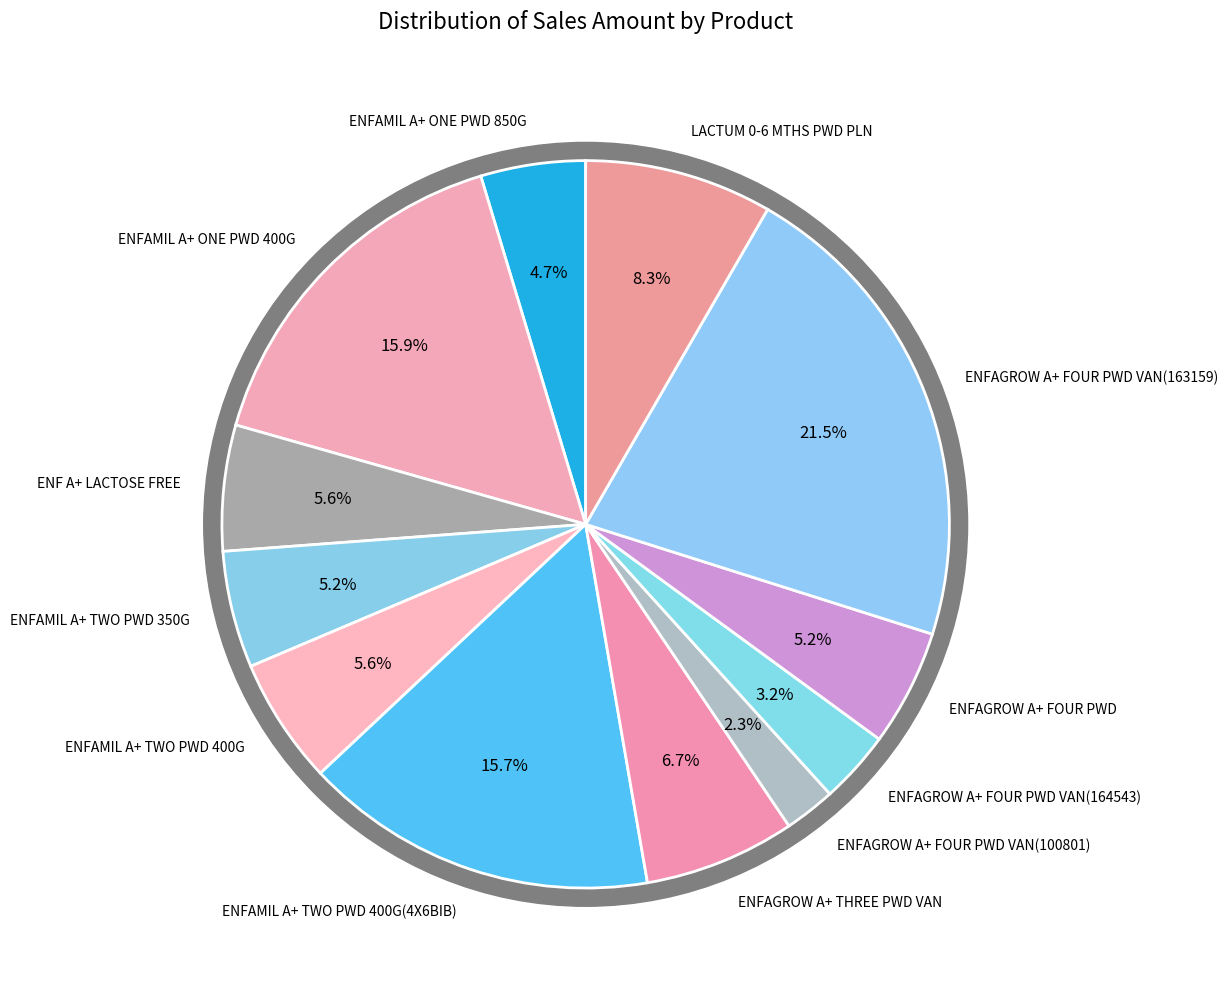

How much of the chart is everything except ENF A+ LACTOSE FREE?

94.4%